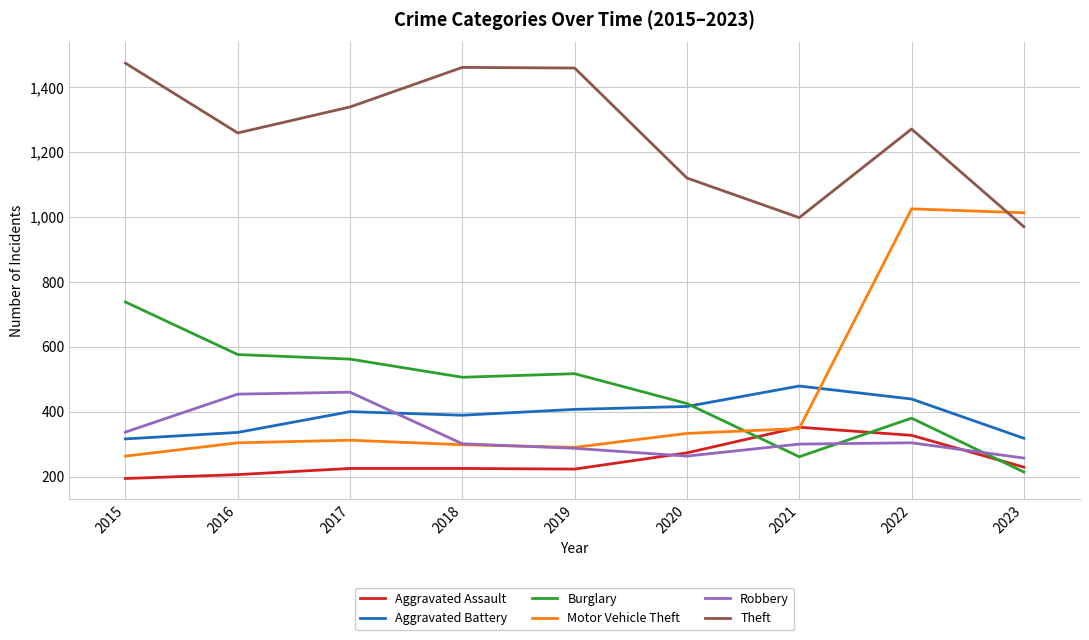

What is the spread (max minus min) of values at 2022?

967